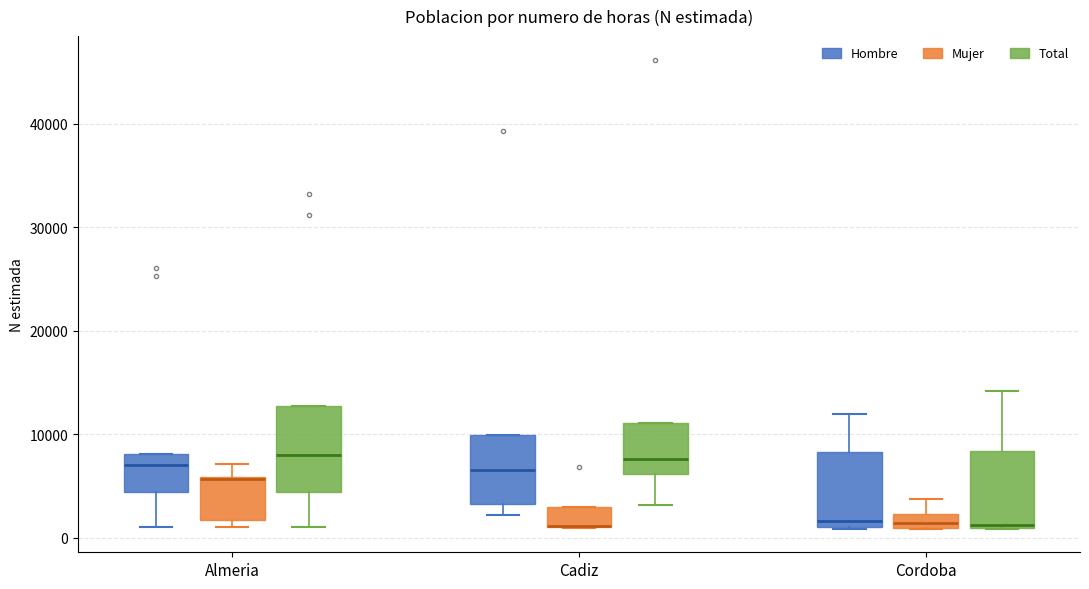

Where is the lower edge of the box for Cadiz (Hombre) on the y-axis? The values are not printed on the chart, so give them approximately, as read against the axis.

3000